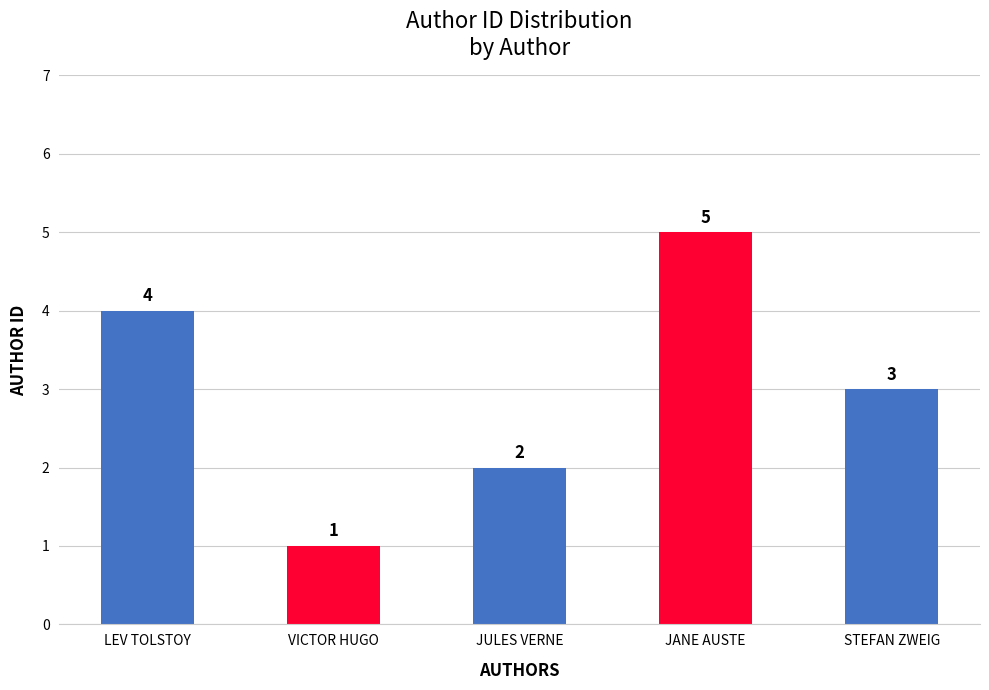

What is the approximate value at LEV TOLSTOY?

4